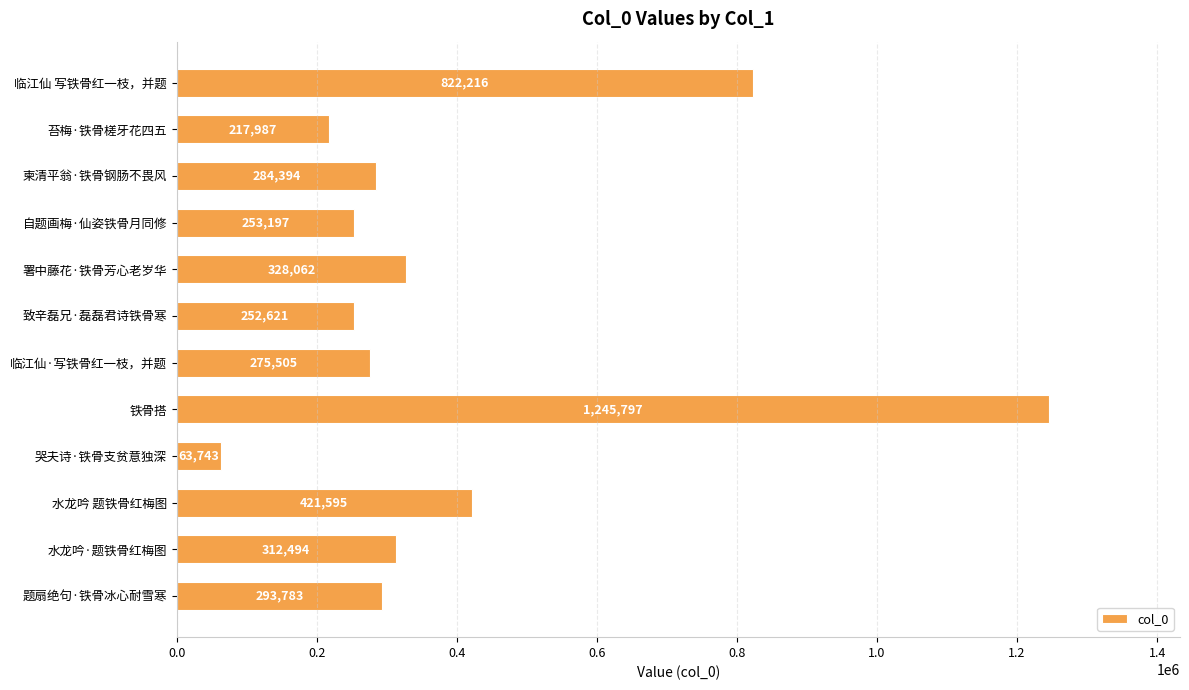

How many values are below 293783?

6